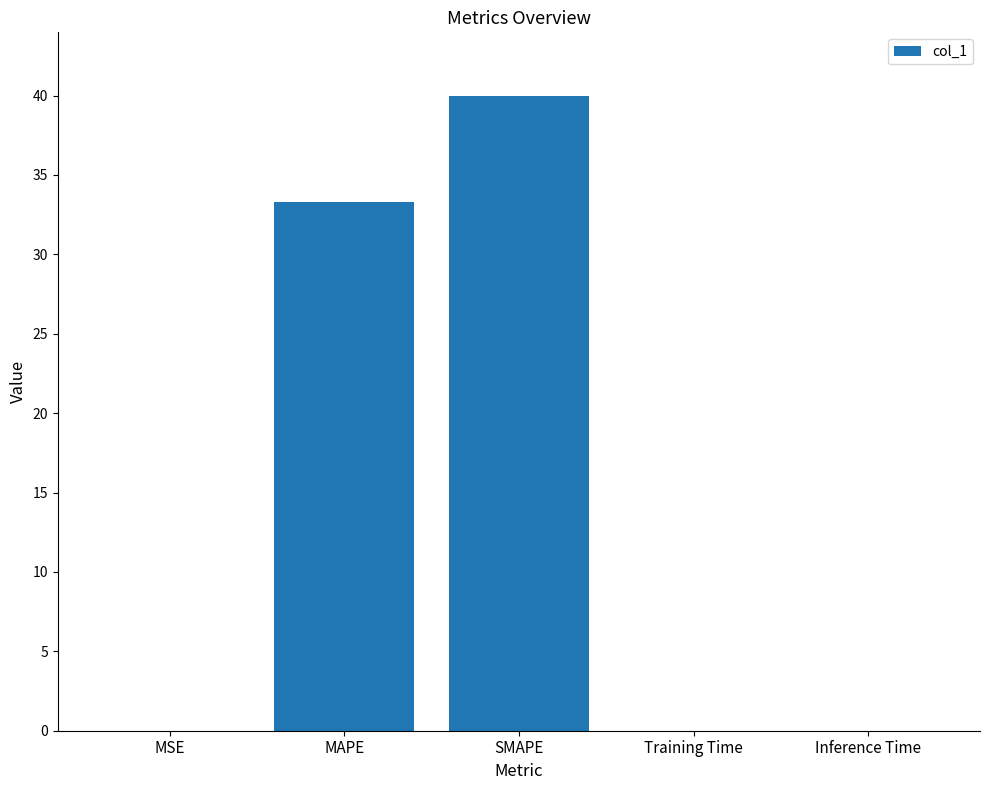

Is it true that the value at MAPE is 53.3?

False